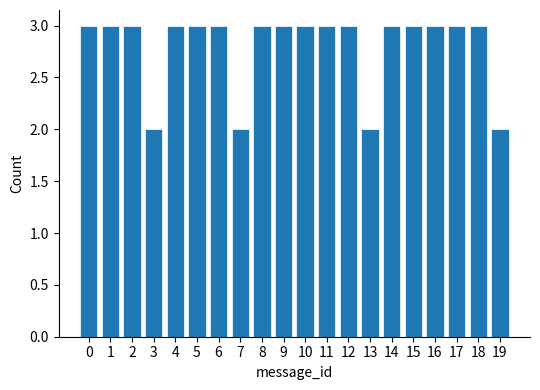

Reading right to left, transcribe all the data shown in this chart.

2	3	3	3	3	3	2	3	3	3	3	3	2	3	3	3	2	3	3	3